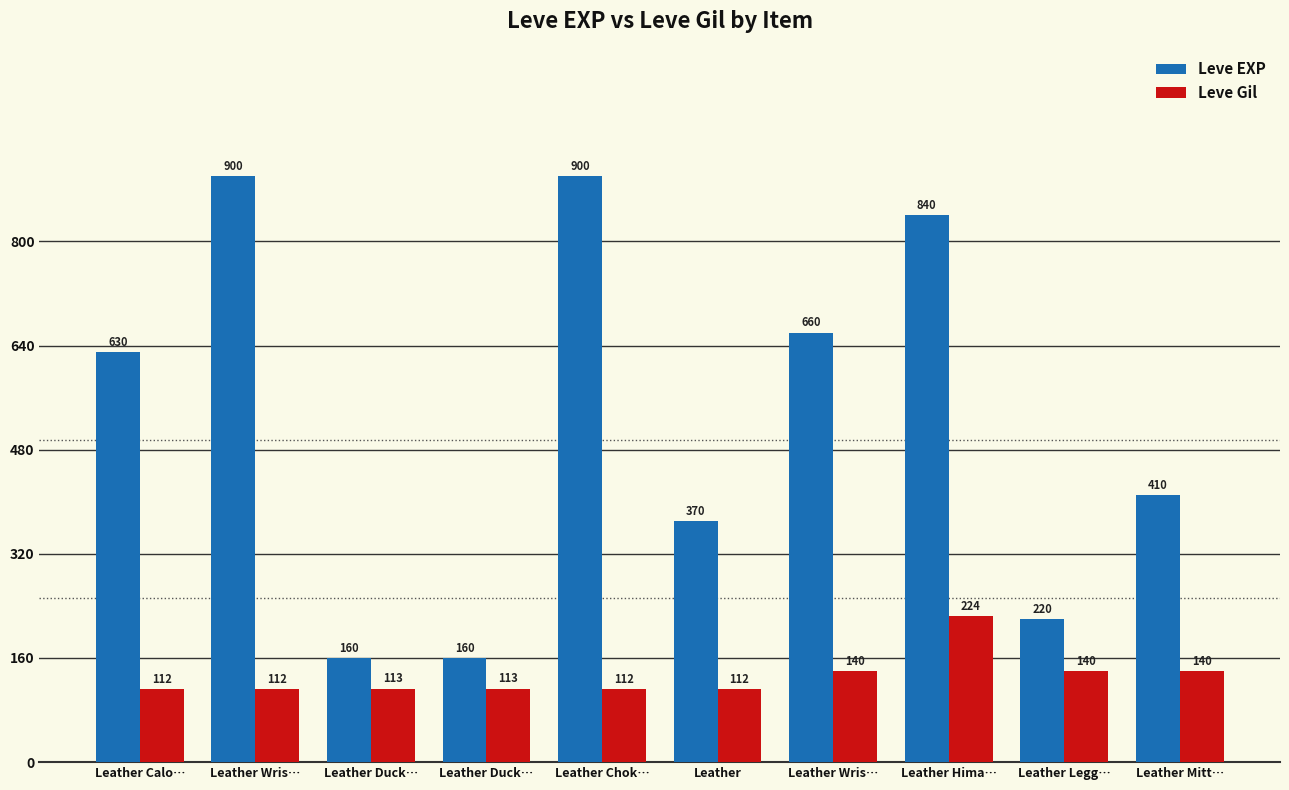

Reading left to right, extract all data points from this chart.

Leve EXP: Leather Calo…=630	Leather Wris…=900	Leather Duck…=160	Leather Duck…=160	Leather Chok…=900	Leather=370	Leather Wris…=660	Leather Hima…=840	Leather Legg…=220	Leather Mitt…=410
Leve Gil: Leather Calo…=112	Leather Wris…=112	Leather Duck…=113	Leather Duck…=113	Leather Chok…=112	Leather=112	Leather Wris…=140	Leather Hima…=224	Leather Legg…=140	Leather Mitt…=140